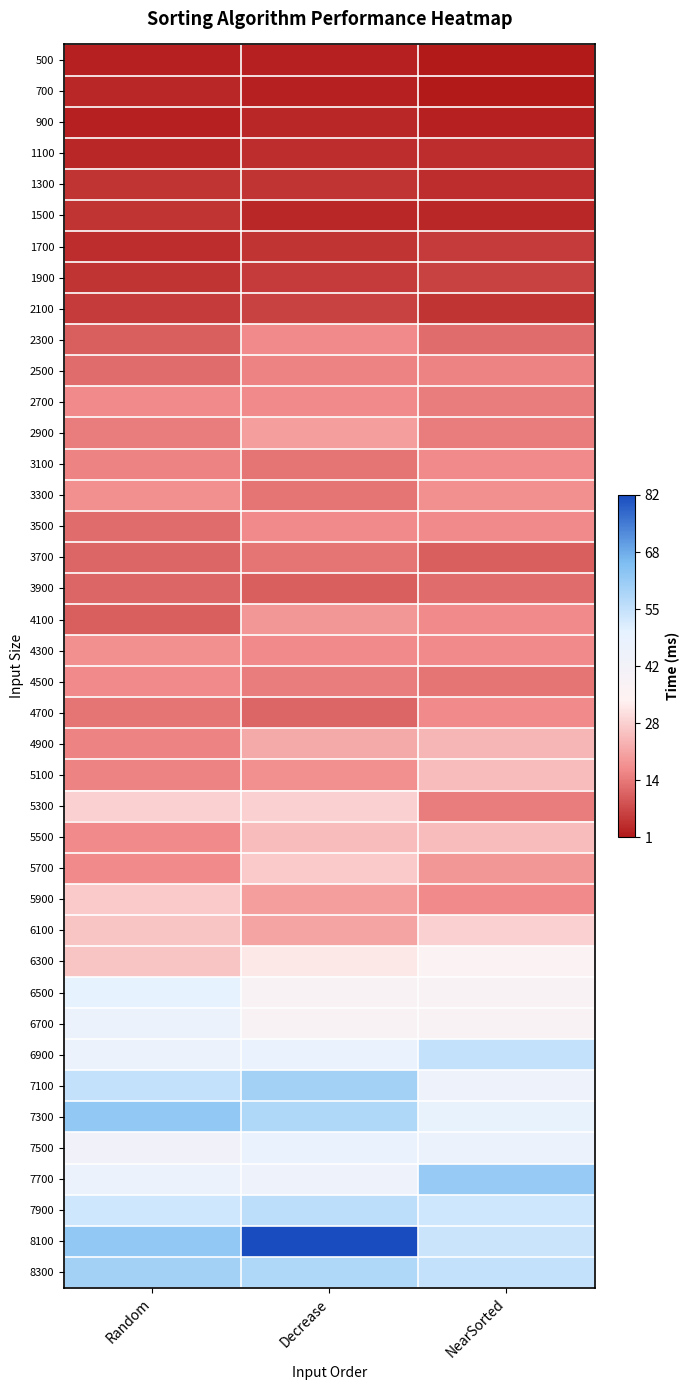

What is the smallest value displayed?

1